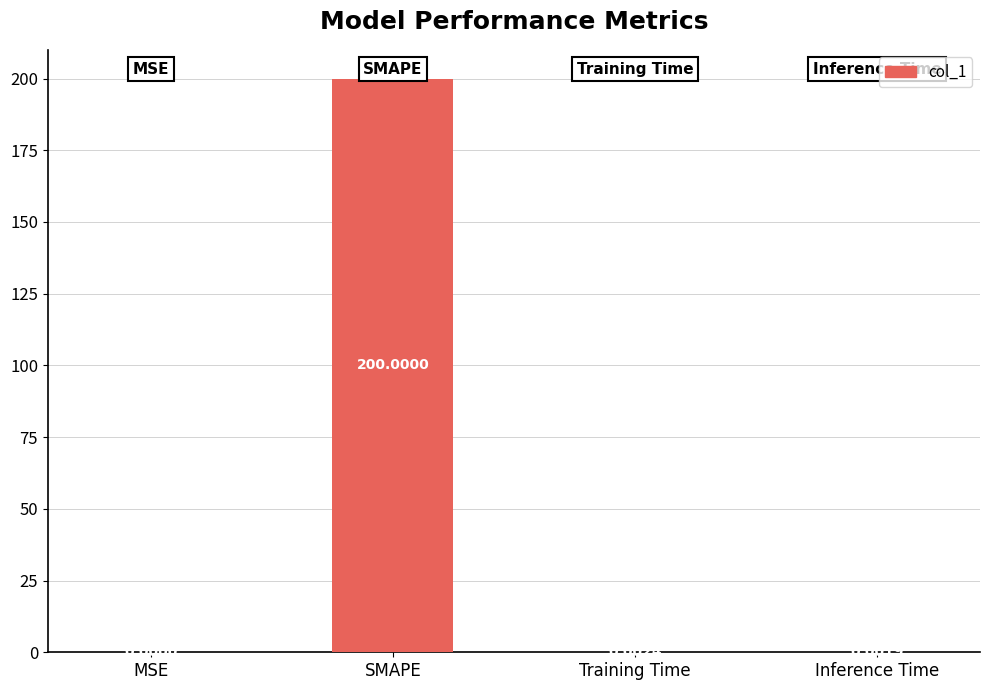

Is it true that the value at Training Time is 0.0?

True